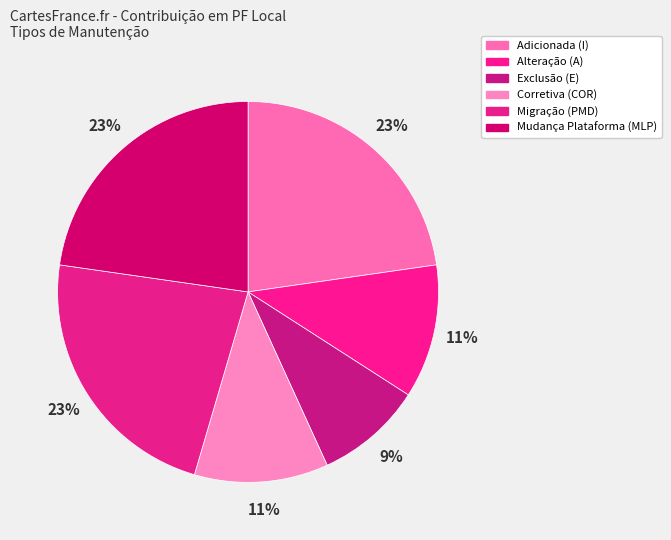

Does any single category account for the majority?

No